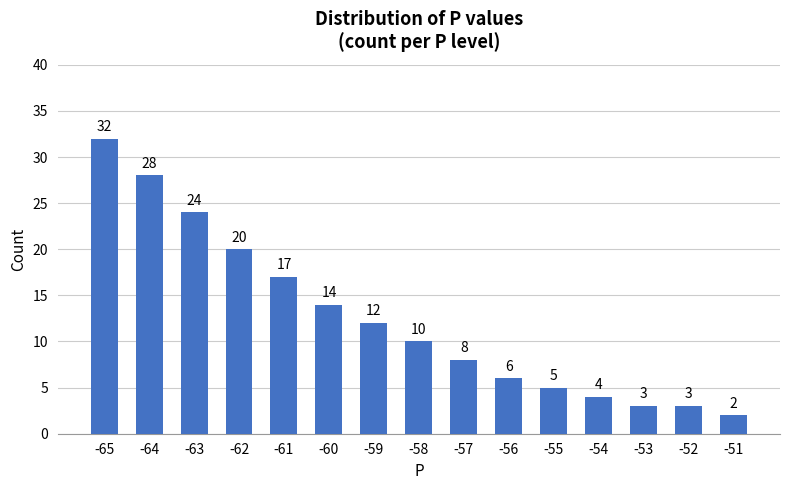

What value does the data have at -63, to the nearest 10?

20